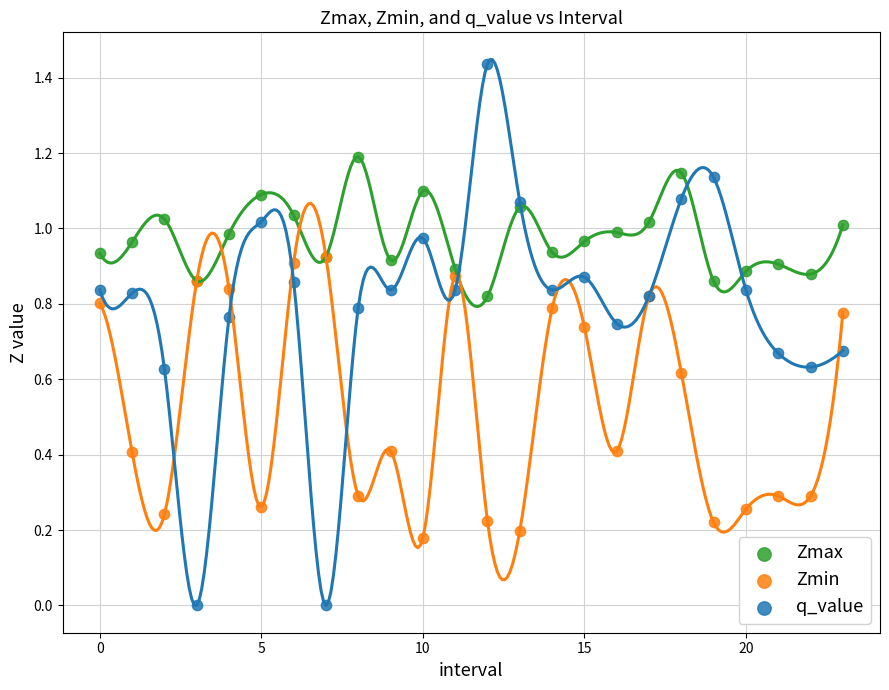

What are all the series names shown in the legend?

Zmax, Zmin, q_value